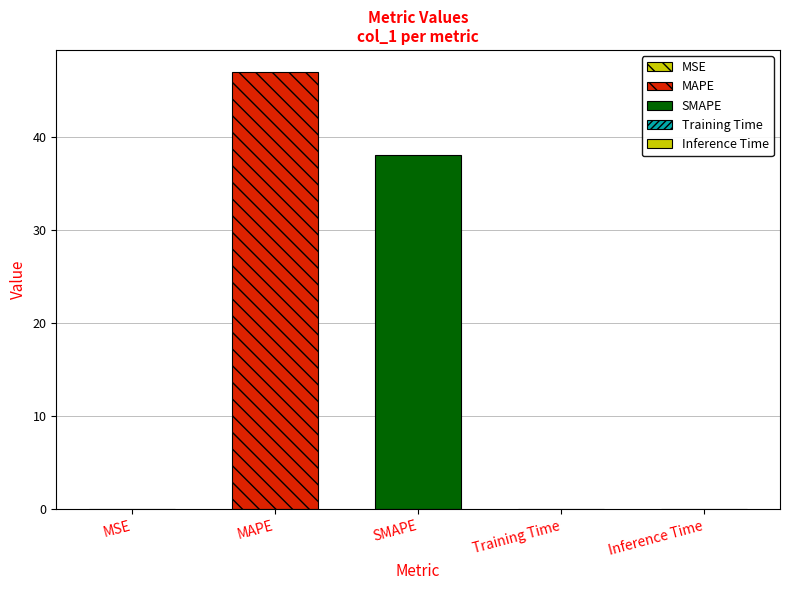

Which label corresponds to the largest value in the chart?

MAPE